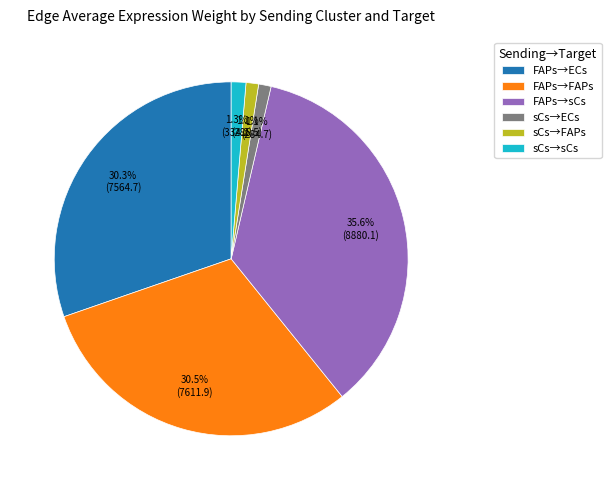

Between FAPs→sCs and sCs→sCs, which is larger?

FAPs→sCs